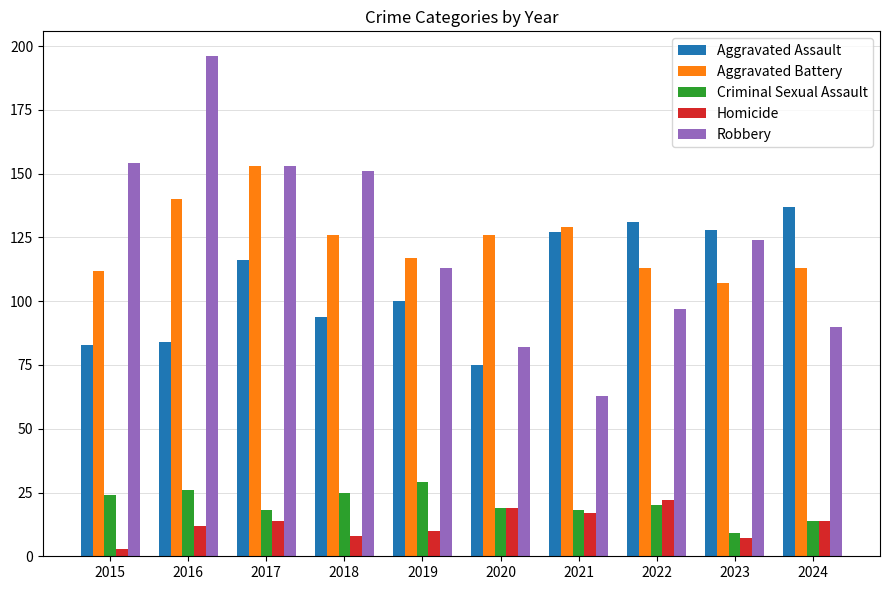

At which label does Aggravated Battery reach its peak?

2017